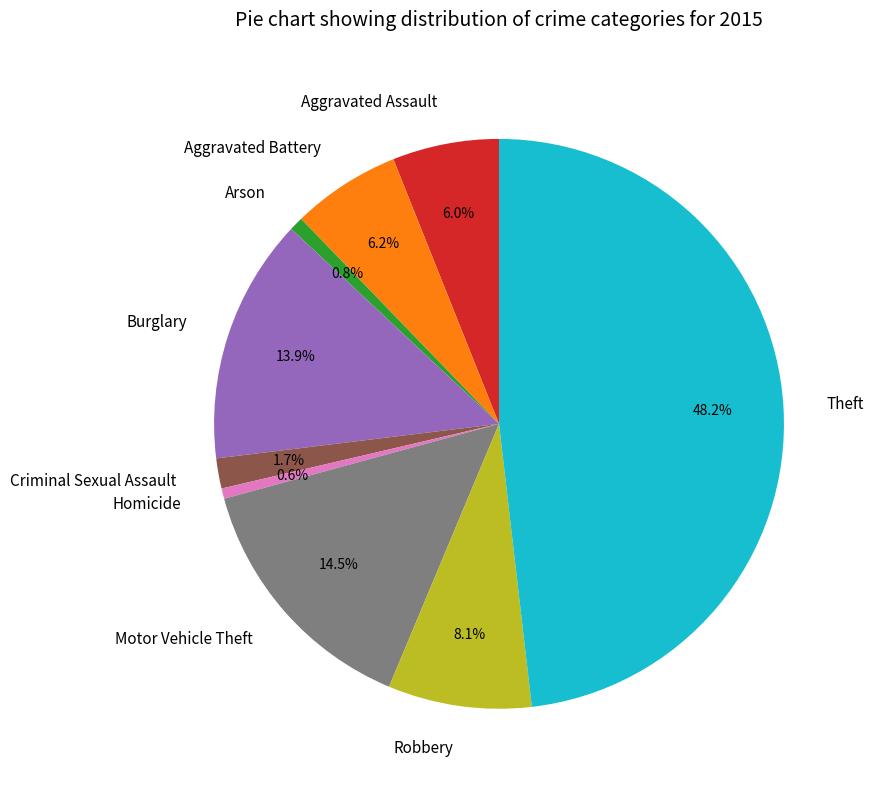

Is there any slice that represents more than half of the pie?

No